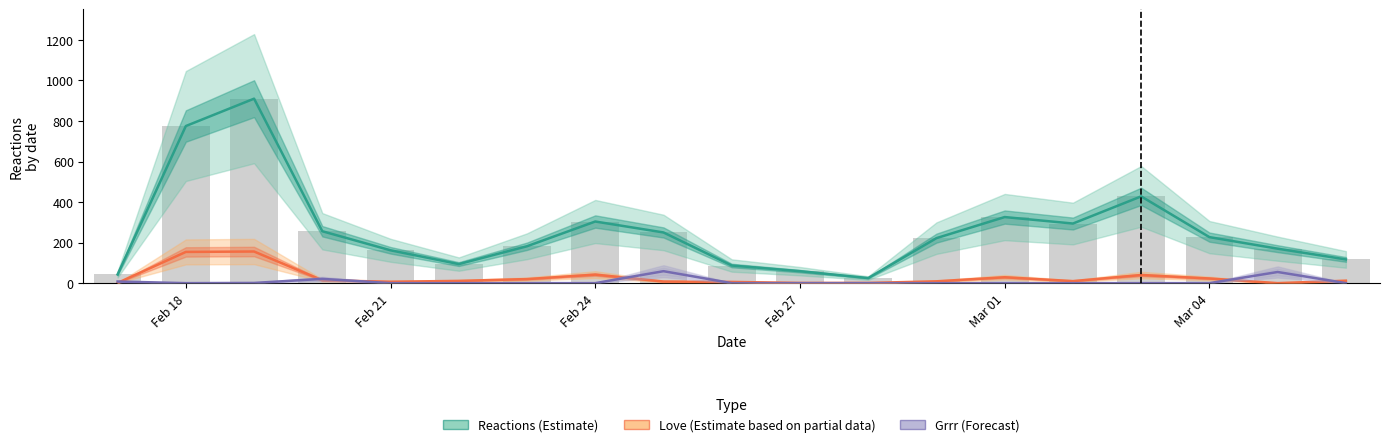

Which series has the largest total across all categories?

Reactions (Estimate)